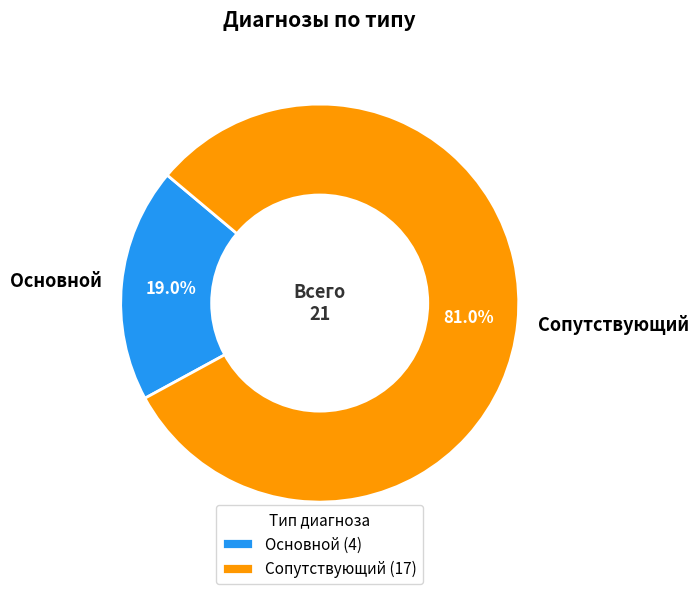

To the nearest percent, what is the average slice percentage?

50%